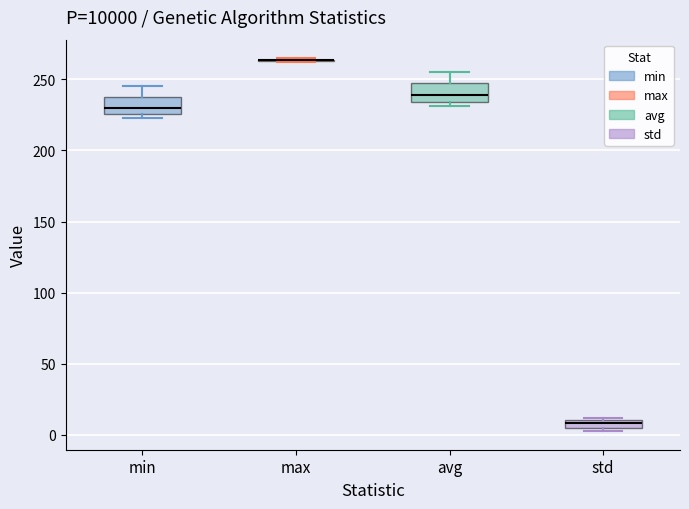

Where is the upper edge of the box for std on the y-axis? The values are not printed on the chart, so give them approximately, as read against the axis.

10